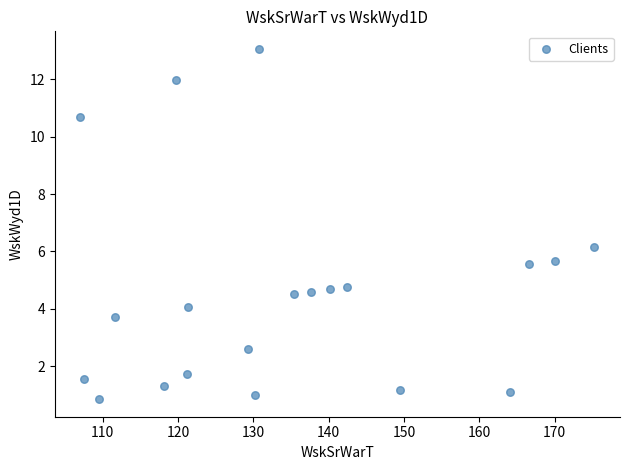

What Y value in the scatter plot is closest to 6?

6.2